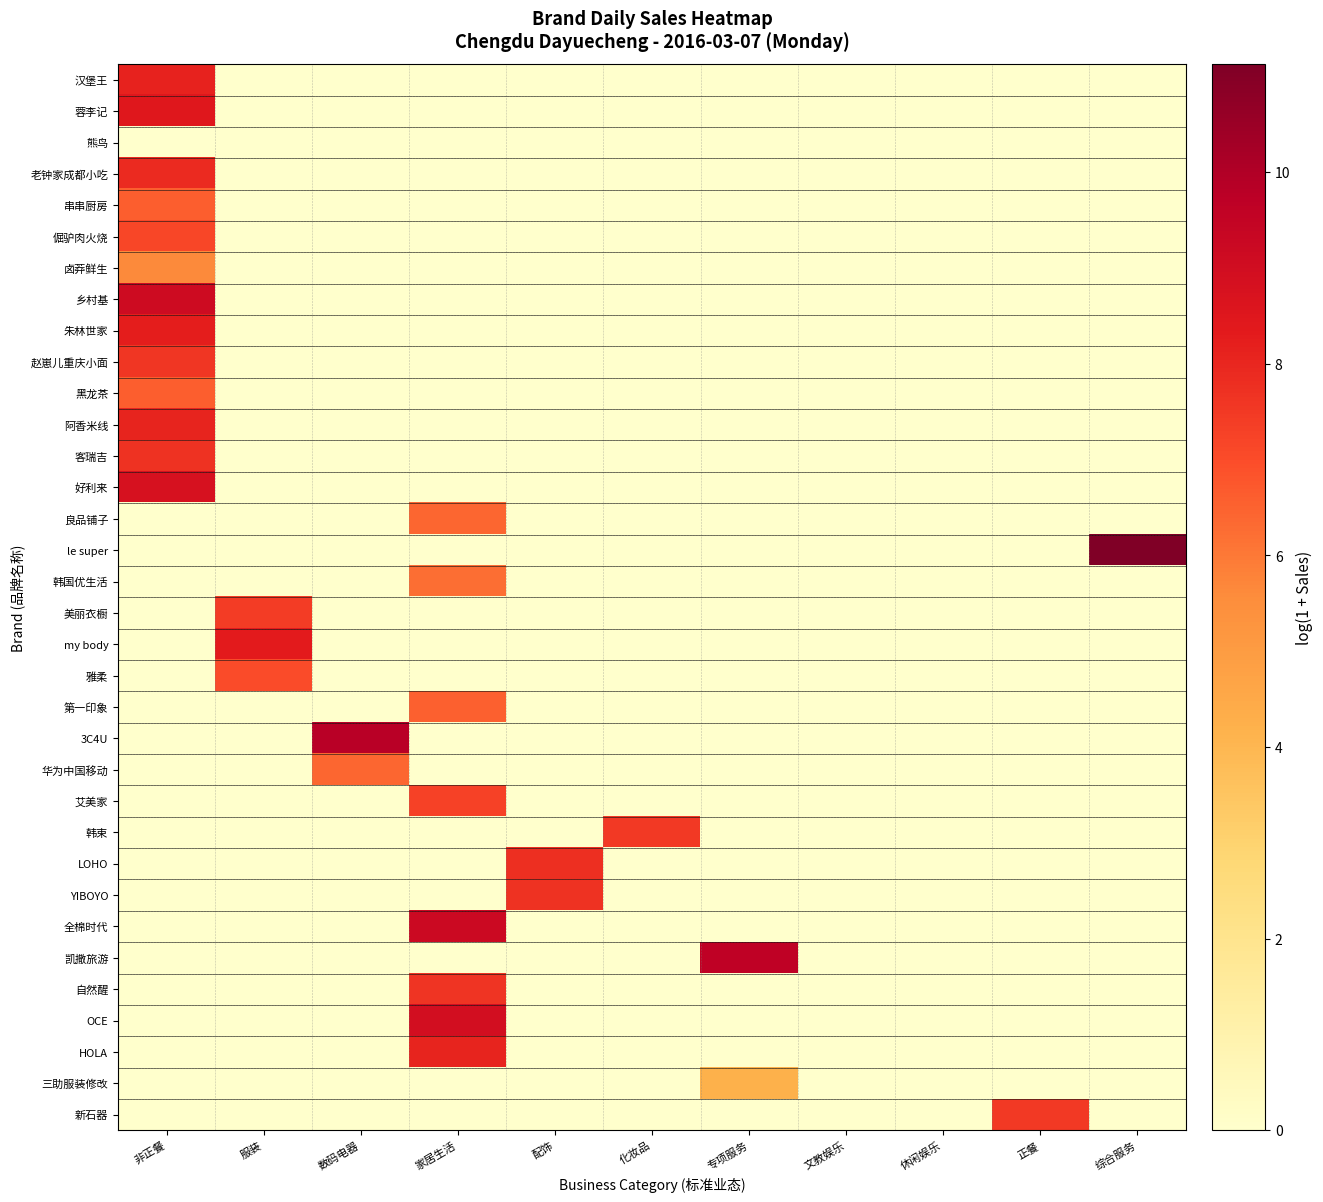

Reading left to right, list all the values displayed in this chart.

汉堡王: 非正餐=8.1	服装=0.0	数码电器=0.0	家居生活=0.0	配饰=0.0	化妆品=0.0	专项服务=0.0	文教娱乐=0.0	休闲娱乐=0.0	正餐=0.0	综合服务=0.0
蓉李记: 非正餐=8.4	服装=0.0	数码电器=0.0	家居生活=0.0	配饰=0.0	化妆品=0.0	专项服务=0.0	文教娱乐=0.0	休闲娱乐=0.0	正餐=0.0	综合服务=0.0
熊鸟: 非正餐=0.0	服装=0.0	数码电器=0.0	家居生活=0.0	配饰=0.0	化妆品=0.0	专项服务=0.0	文教娱乐=0.0	休闲娱乐=0.0	正餐=0.0	综合服务=0.0
老钟家成都小吃: 非正餐=7.9	服装=0.0	数码电器=0.0	家居生活=0.0	配饰=0.0	化妆品=0.0	专项服务=0.0	文教娱乐=0.0	休闲娱乐=0.0	正餐=0.0	综合服务=0.0
串串厨房: 非正餐=6.6	服装=0.0	数码电器=0.0	家居生活=0.0	配饰=0.0	化妆品=0.0	专项服务=0.0	文教娱乐=0.0	休闲娱乐=0.0	正餐=0.0	综合服务=0.0
倔驴肉火烧: 非正餐=7.1	服装=0.0	数码电器=0.0	家居生活=0.0	配饰=0.0	化妆品=0.0	专项服务=0.0	文教娱乐=0.0	休闲娱乐=0.0	正餐=0.0	综合服务=0.0
卤莽鲜生: 非正餐=5.6	服装=0.0	数码电器=0.0	家居生活=0.0	配饰=0.0	化妆品=0.0	专项服务=0.0	文教娱乐=0.0	休闲娱乐=0.0	正餐=0.0	综合服务=0.0
乡村基: 非正餐=9.1	服装=0.0	数码电器=0.0	家居生活=0.0	配饰=0.0	化妆品=0.0	专项服务=0.0	文教娱乐=0.0	休闲娱乐=0.0	正餐=0.0	综合服务=0.0
朱林世家: 非正餐=8.3	服装=0.0	数码电器=0.0	家居生活=0.0	配饰=0.0	化妆品=0.0	专项服务=0.0	文教娱乐=0.0	休闲娱乐=0.0	正餐=0.0	综合服务=0.0
赵崽儿重庆小面: 非正餐=7.6	服装=0.0	数码电器=0.0	家居生活=0.0	配饰=0.0	化妆品=0.0	专项服务=0.0	文教娱乐=0.0	休闲娱乐=0.0	正餐=0.0	综合服务=0.0
黑龙茶: 非正餐=6.6	服装=0.0	数码电器=0.0	家居生活=0.0	配饰=0.0	化妆品=0.0	专项服务=0.0	文教娱乐=0.0	休闲娱乐=0.0	正餐=0.0	综合服务=0.0
阿香米线: 非正餐=8.1	服装=0.0	数码电器=0.0	家居生活=0.0	配饰=0.0	化妆品=0.0	专项服务=0.0	文教娱乐=0.0	休闲娱乐=0.0	正餐=0.0	综合服务=0.0
客瑞吉: 非正餐=7.7	服装=0.0	数码电器=0.0	家居生活=0.0	配饰=0.0	化妆品=0.0	专项服务=0.0	文教娱乐=0.0	休闲娱乐=0.0	正餐=0.0	综合服务=0.0
好利来: 非正餐=8.8	服装=0.0	数码电器=0.0	家居生活=0.0	配饰=0.0	化妆品=0.0	专项服务=0.0	文教娱乐=0.0	休闲娱乐=0.0	正餐=0.0	综合服务=0.0
良品铺子: 非正餐=0.0	服装=0.0	数码电器=0.0	家居生活=6.4	配饰=0.0	化妆品=0.0	专项服务=0.0	文教娱乐=0.0	休闲娱乐=0.0	正餐=0.0	综合服务=0.0
le super: 非正餐=0.0	服装=0.0	数码电器=0.0	家居生活=0.0	配饰=0.0	化妆品=0.0	专项服务=0.0	文教娱乐=0.0	休闲娱乐=0.0	正餐=0.0	综合服务=11.1
韩国优生活: 非正餐=0.0	服装=0.0	数码电器=0.0	家居生活=6.2	配饰=0.0	化妆品=0.0	专项服务=0.0	文教娱乐=0.0	休闲娱乐=0.0	正餐=0.0	综合服务=0.0
美丽衣橱: 非正餐=0.0	服装=7.4	数码电器=0.0	家居生活=0.0	配饰=0.0	化妆品=0.0	专项服务=0.0	文教娱乐=0.0	休闲娱乐=0.0	正餐=0.0	综合服务=0.0
my body: 非正餐=0.0	服装=8.3	数码电器=0.0	家居生活=0.0	配饰=0.0	化妆品=0.0	专项服务=0.0	文教娱乐=0.0	休闲娱乐=0.0	正餐=0.0	综合服务=0.0
雅柔: 非正餐=0.0	服装=7.0	数码电器=0.0	家居生活=0.0	配饰=0.0	化妆品=0.0	专项服务=0.0	文教娱乐=0.0	休闲娱乐=0.0	正餐=0.0	综合服务=0.0
第一印象: 非正餐=0.0	服装=0.0	数码电器=0.0	家居生活=6.5	配饰=0.0	化妆品=0.0	专项服务=0.0	文教娱乐=0.0	休闲娱乐=0.0	正餐=0.0	综合服务=0.0
3C4U: 非正餐=0.0	服装=0.0	数码电器=9.8	家居生活=0.0	配饰=0.0	化妆品=0.0	专项服务=0.0	文教娱乐=0.0	休闲娱乐=0.0	正餐=0.0	综合服务=0.0
华为中国移动: 非正餐=0.0	服装=0.0	数码电器=6.4	家居生活=0.0	配饰=0.0	化妆品=0.0	专项服务=0.0	文教娱乐=0.0	休闲娱乐=0.0	正餐=0.0	综合服务=0.0
艾美家: 非正餐=0.0	服装=0.0	数码电器=0.0	家居生活=7.3	配饰=0.0	化妆品=0.0	专项服务=0.0	文教娱乐=0.0	休闲娱乐=0.0	正餐=0.0	综合服务=0.0
韩束: 非正餐=0.0	服装=0.0	数码电器=0.0	家居生活=0.0	配饰=0.0	化妆品=7.5	专项服务=0.0	文教娱乐=0.0	休闲娱乐=0.0	正餐=0.0	综合服务=0.0
LOHO: 非正餐=0.0	服装=0.0	数码电器=0.0	家居生活=0.0	配饰=7.7	化妆品=0.0	专项服务=0.0	文教娱乐=0.0	休闲娱乐=0.0	正餐=0.0	综合服务=0.0
YIBOYO: 非正餐=0.0	服装=0.0	数码电器=0.0	家居生活=0.0	配饰=7.7	化妆品=0.0	专项服务=0.0	文教娱乐=0.0	休闲娱乐=0.0	正餐=0.0	综合服务=0.0
全棉时代: 非正餐=0.0	服装=0.0	数码电器=0.0	家居生活=9.2	配饰=0.0	化妆品=0.0	专项服务=0.0	文教娱乐=0.0	休闲娱乐=0.0	正餐=0.0	综合服务=0.0
凯撒旅游: 非正餐=0.0	服装=0.0	数码电器=0.0	家居生活=0.0	配饰=0.0	化妆品=0.0	专项服务=9.6	文教娱乐=0.0	休闲娱乐=0.0	正餐=0.0	综合服务=0.0
自然醒: 非正餐=0.0	服装=0.0	数码电器=0.0	家居生活=7.6	配饰=0.0	化妆品=0.0	专项服务=0.0	文教娱乐=0.0	休闲娱乐=0.0	正餐=0.0	综合服务=0.0
OCE: 非正餐=0.0	服装=0.0	数码电器=0.0	家居生活=8.9	配饰=0.0	化妆品=0.0	专项服务=0.0	文教娱乐=0.0	休闲娱乐=0.0	正餐=0.0	综合服务=0.0
HOLA: 非正餐=0.0	服装=0.0	数码电器=0.0	家居生活=8.1	配饰=0.0	化妆品=0.0	专项服务=0.0	文教娱乐=0.0	休闲娱乐=0.0	正餐=0.0	综合服务=0.0
三助服装修改: 非正餐=0.0	服装=0.0	数码电器=0.0	家居生活=0.0	配饰=0.0	化妆品=0.0	专项服务=4.2	文教娱乐=0.0	休闲娱乐=0.0	正餐=0.0	综合服务=0.0
新石器: 非正餐=0.0	服装=0.0	数码电器=0.0	家居生活=0.0	配饰=0.0	化妆品=0.0	专项服务=0.0	文教娱乐=0.0	休闲娱乐=0.0	正餐=7.5	综合服务=0.0